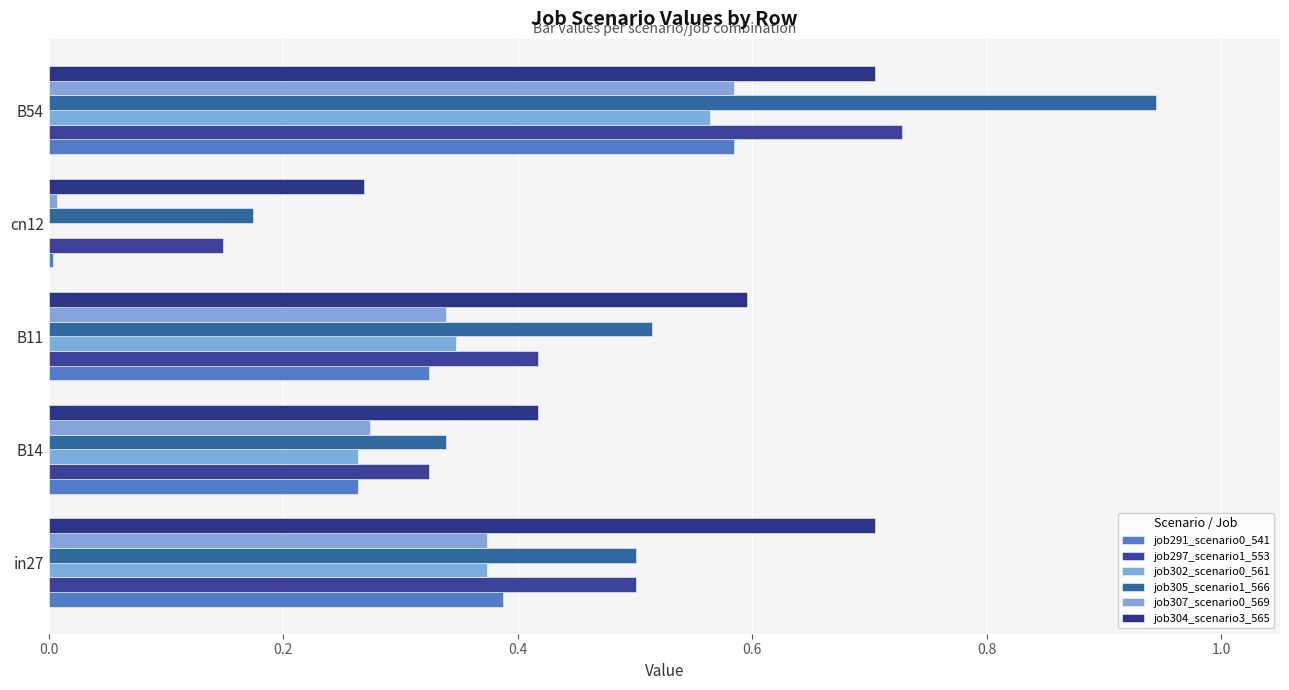

What is the value of the job305_scenario1_566 bar at the 3rd from the left?

0.5